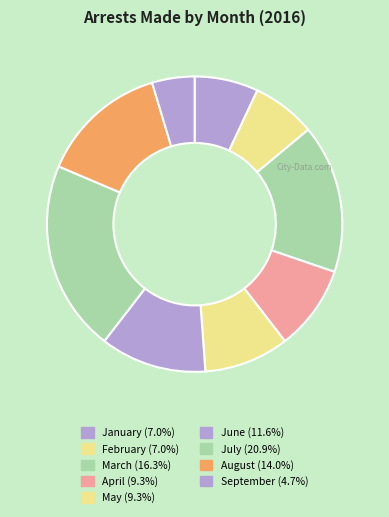

To the nearest percent, what portion does July represent?

21%